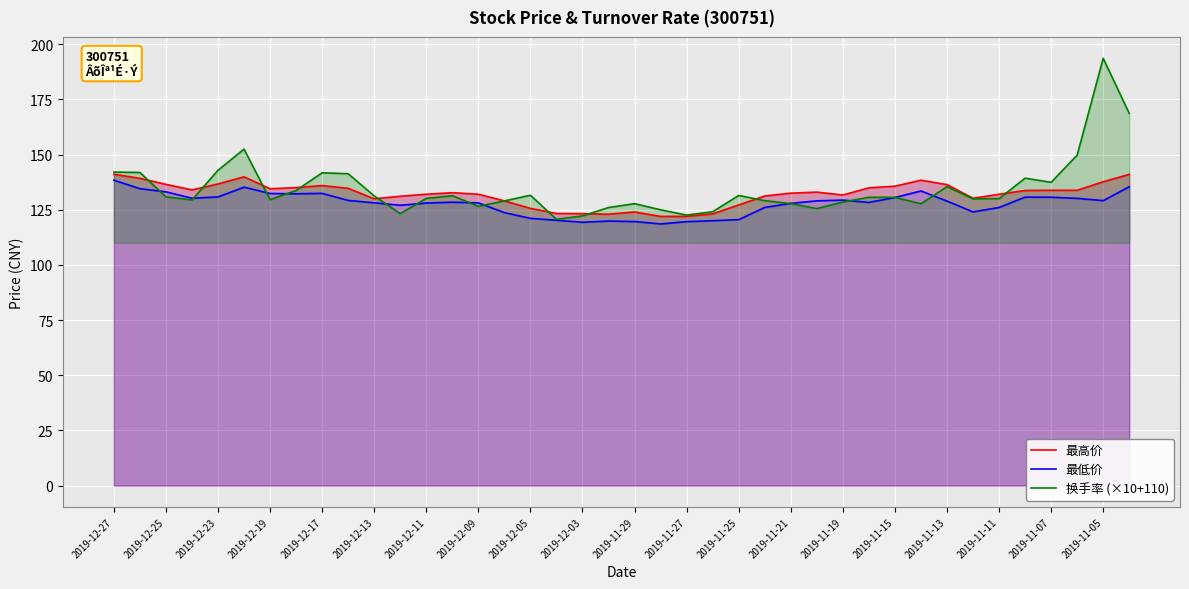

True or false: 最低价 has more than 2 points higher than both neighbors.

True